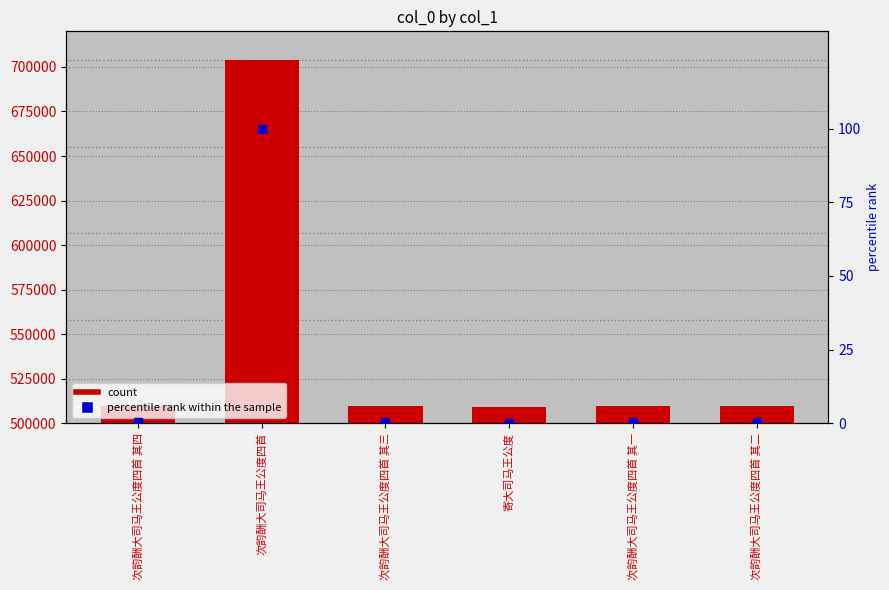

At how many categories does at least one series exceed 366287?

6